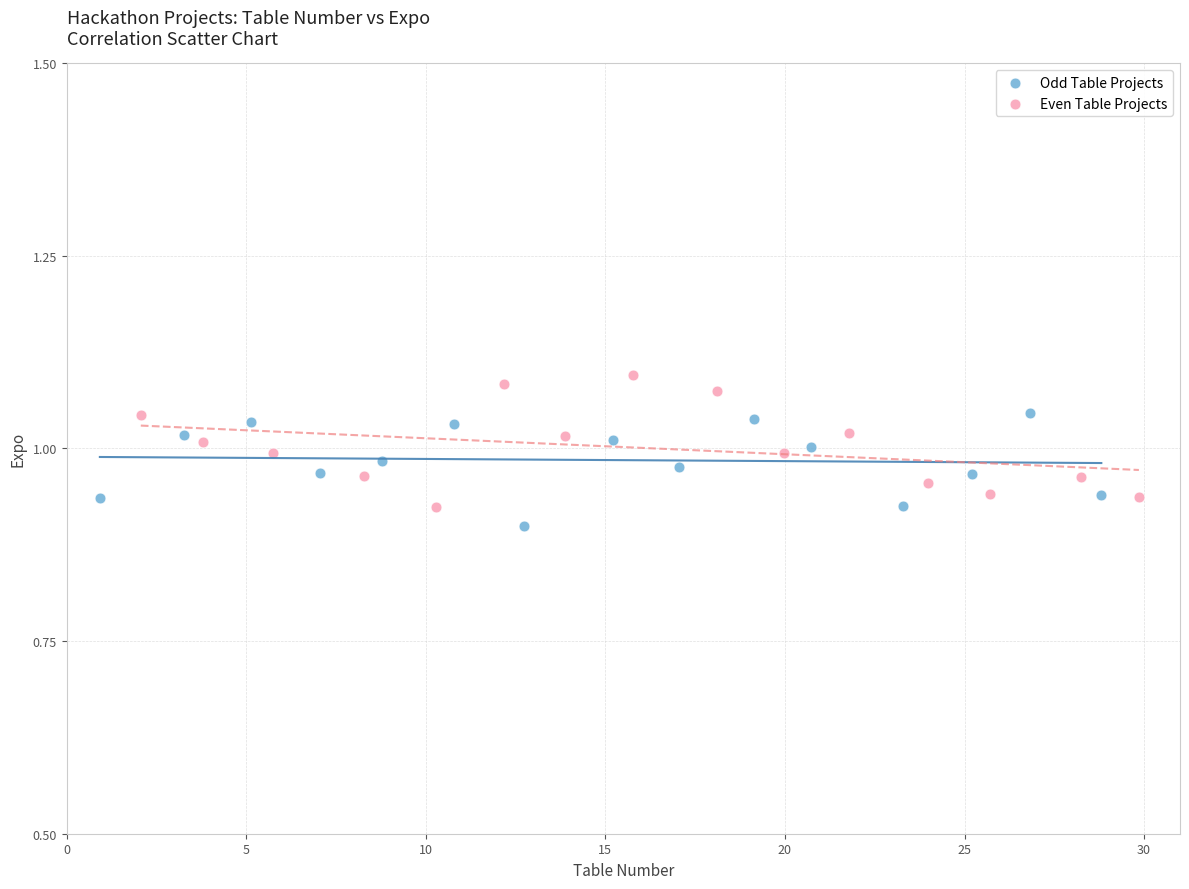

Which series reaches the maximum Y coordinate?

Even Table Projects